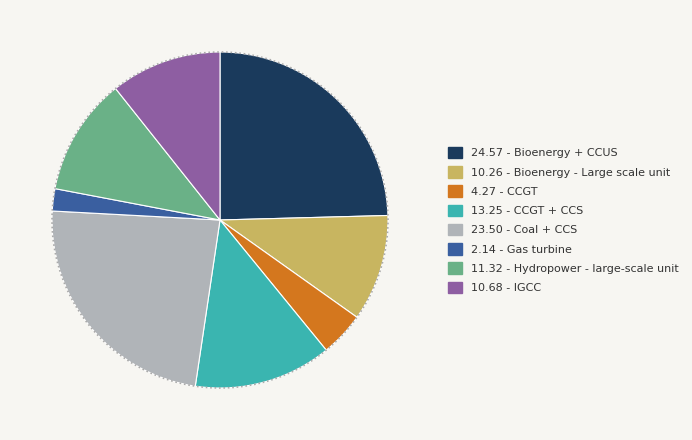

To the nearest percent, what is the combined percentage of Bioenergy + CCUS and CCGT?

29%